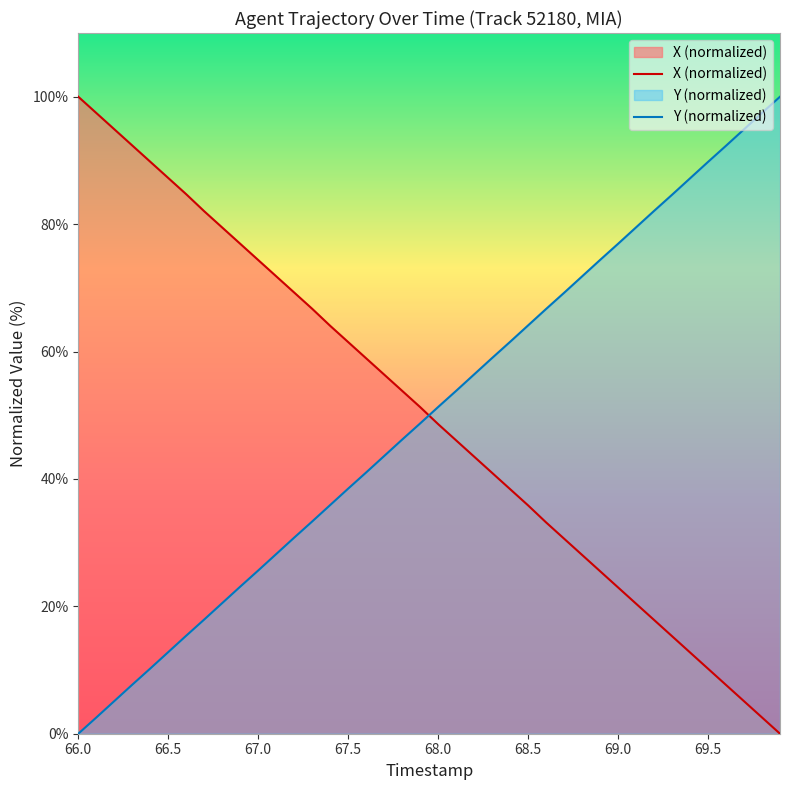

At which label does Y (normalized) reach its minimum?

66.0